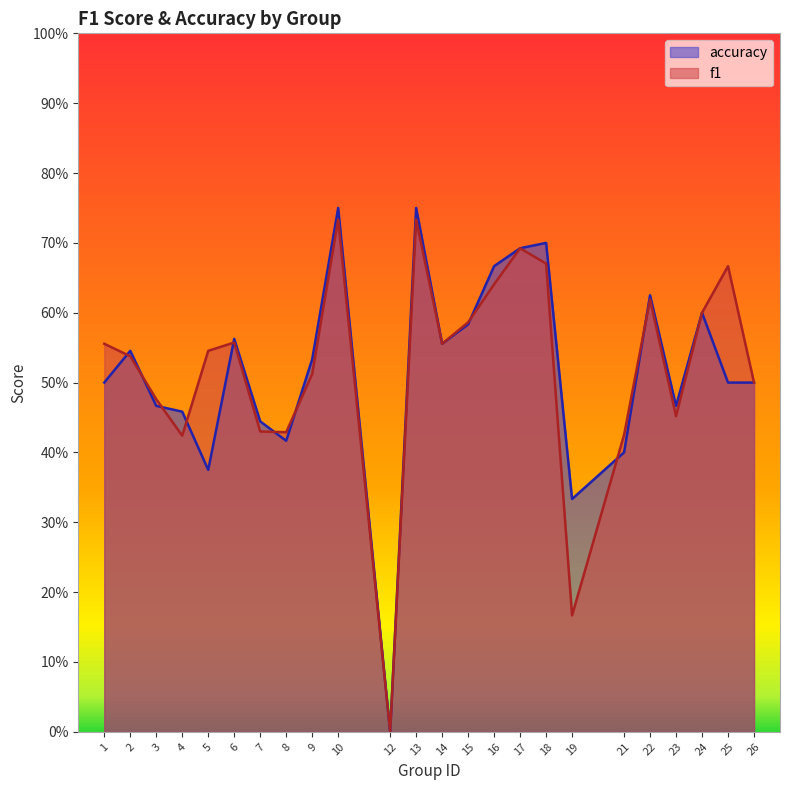

How many series are shown in this chart?

2